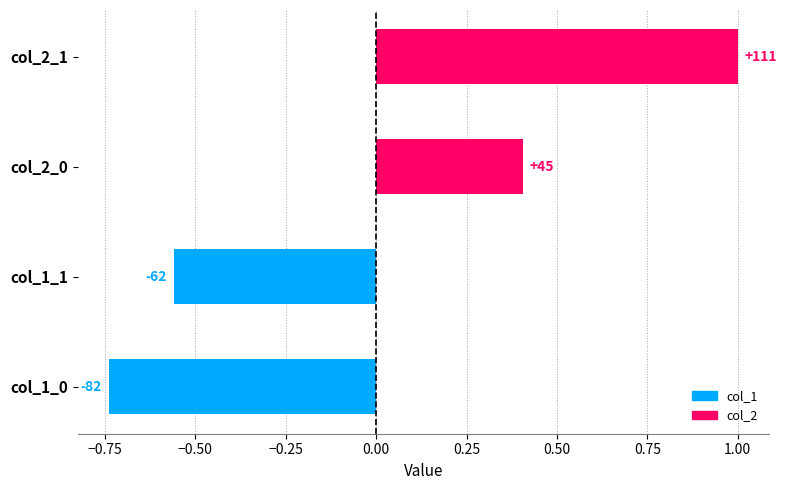

How many bars are there in total?

4